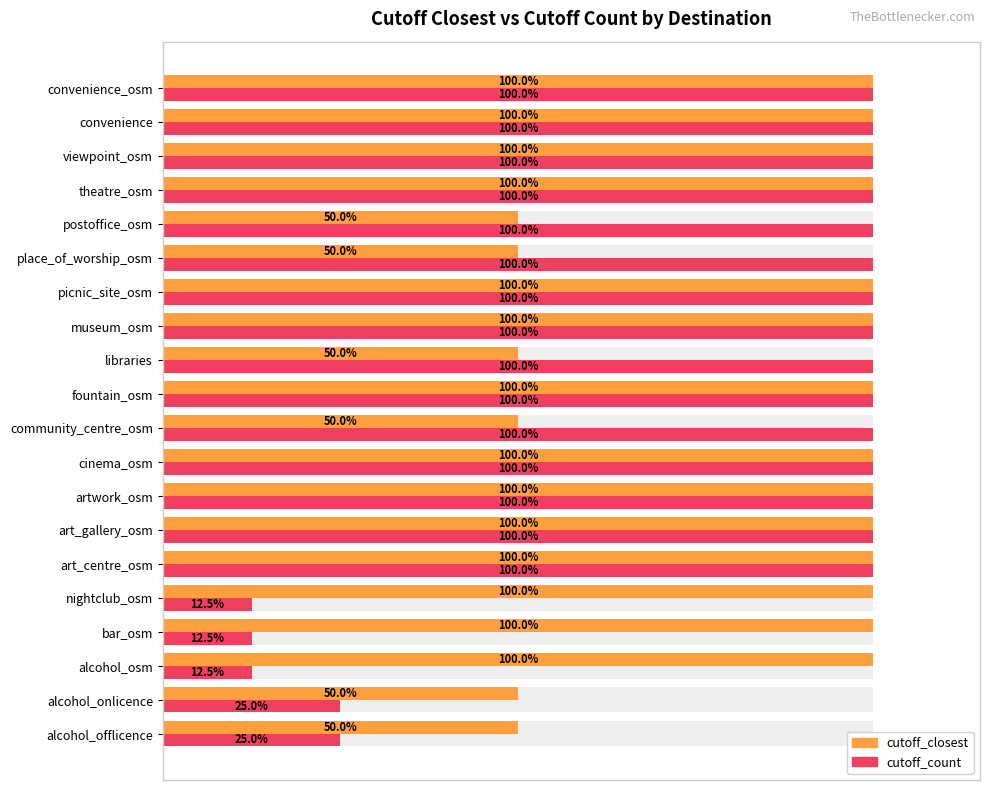

At how many categories does at least one series exceed 22?

20